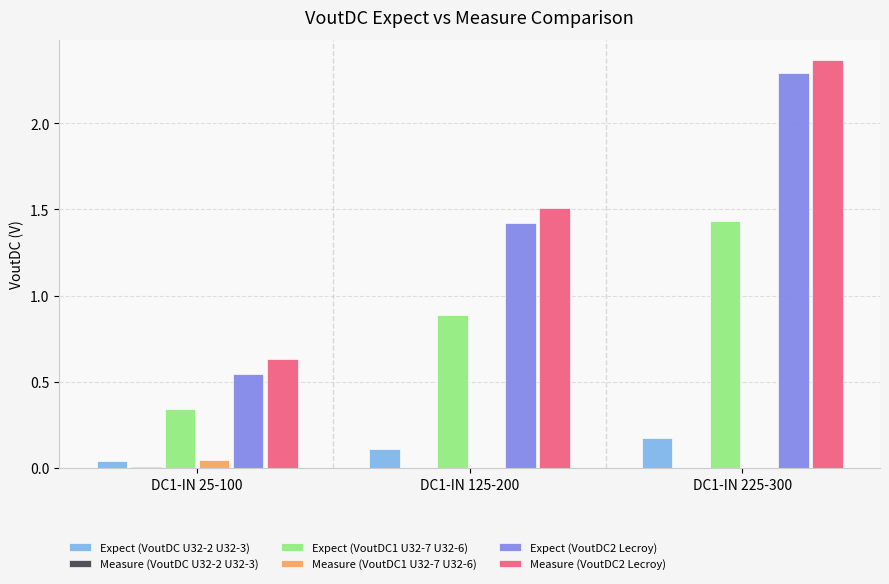

Which series has the largest total across all categories?

Measure (VoutDC2 Lecroy)